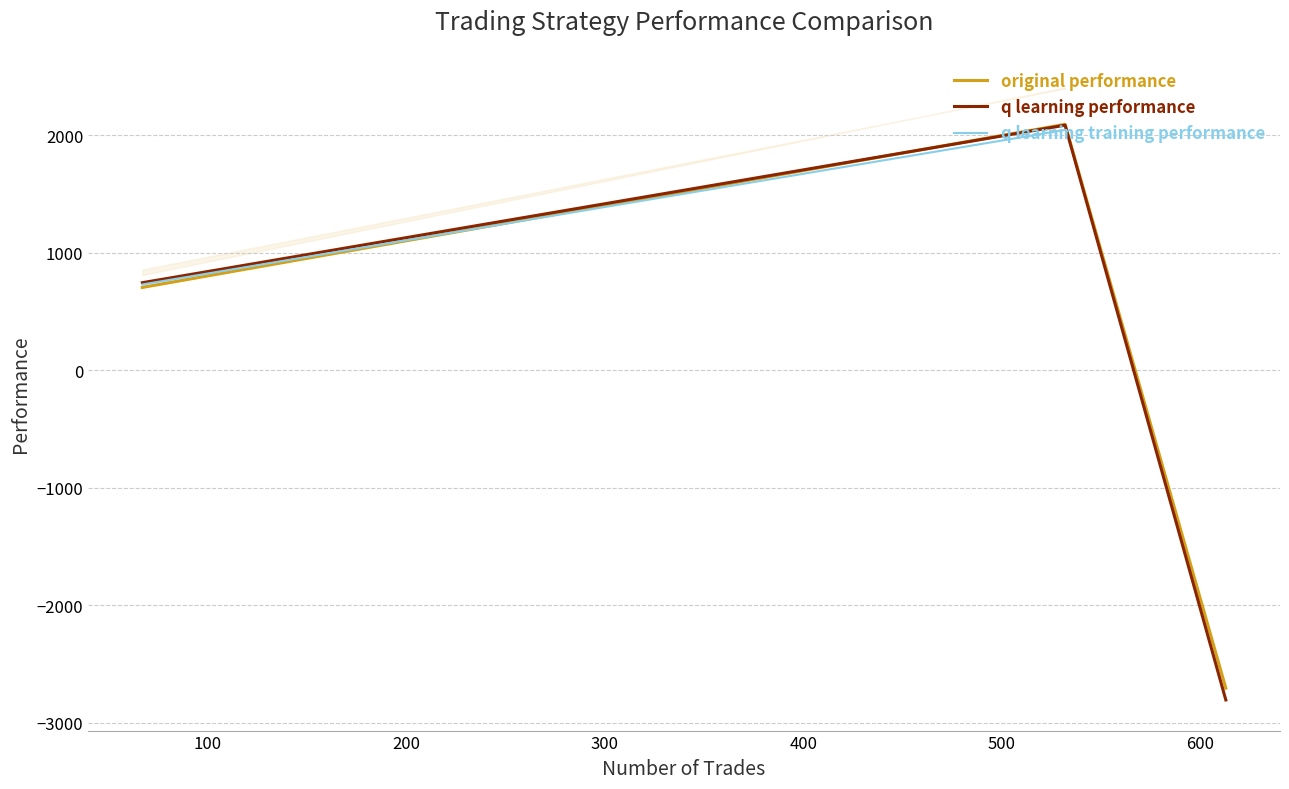

How many positive values does the q learning performance series have?

2